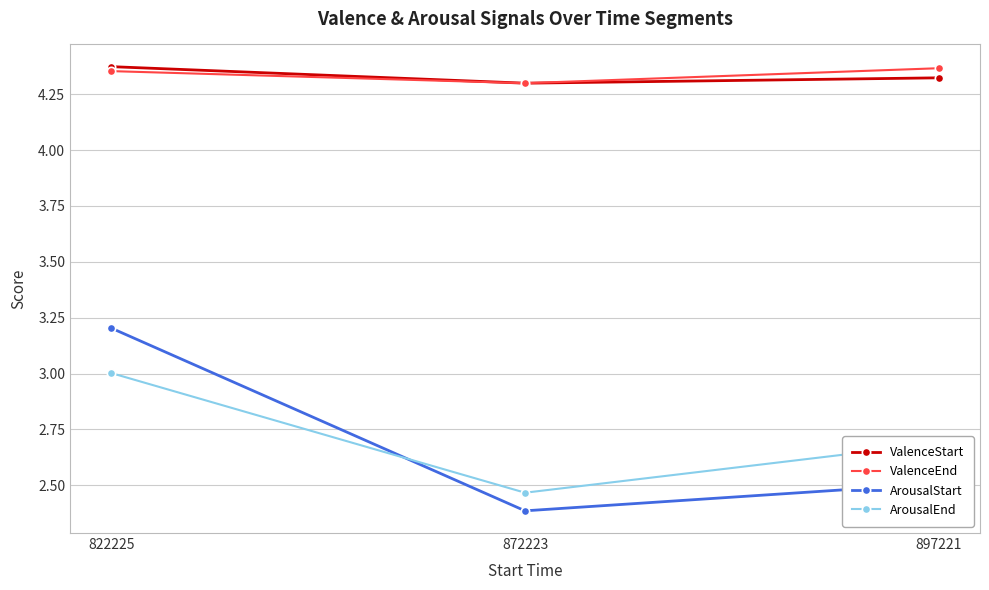

How many data points does each series have?

3